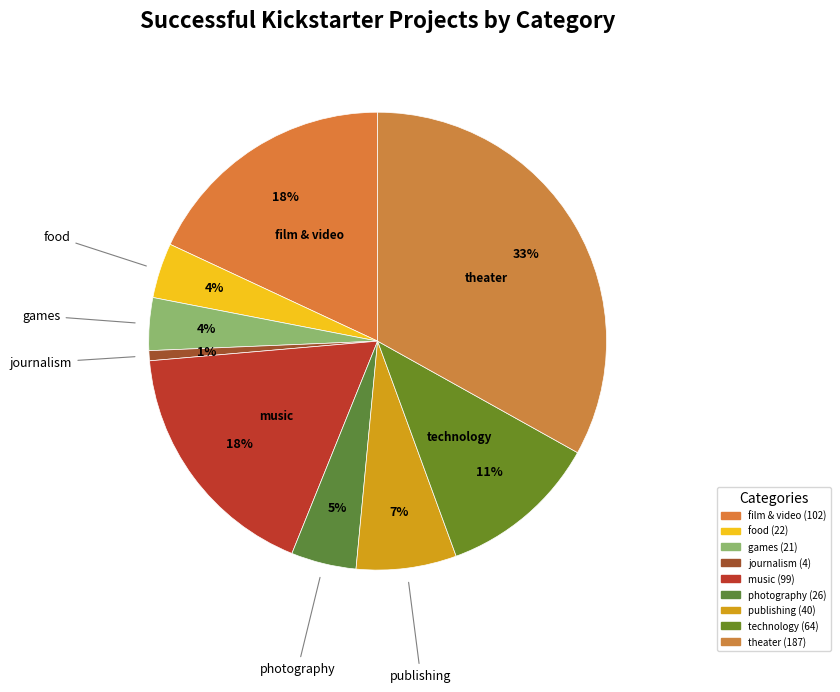

How many slices are in this pie chart?

9